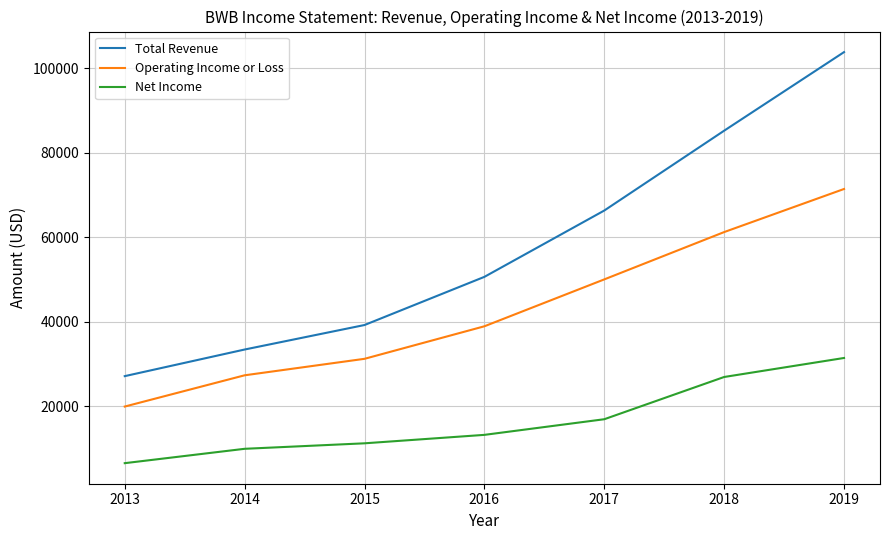

At how many categories does at least one series exceed 10545?

7